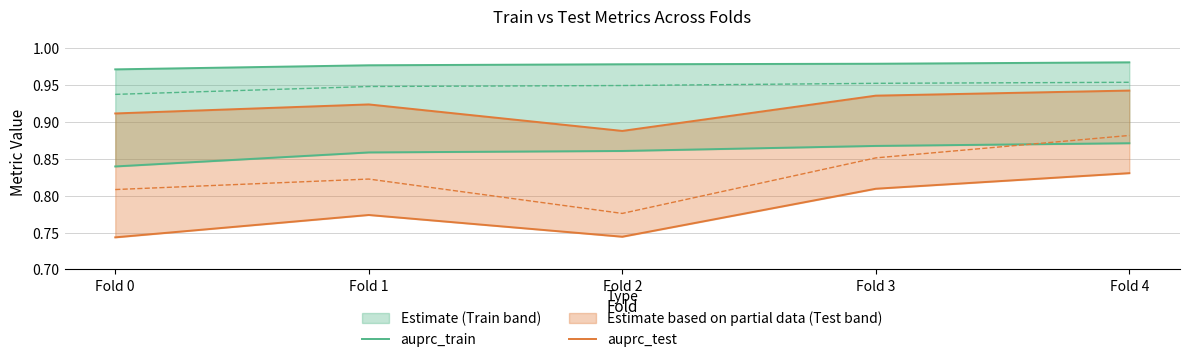

Which category has the highest value in the auprc_test series?

Fold 4